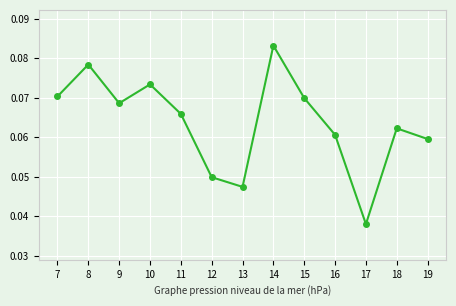

How many categories are shown in the chart?

13